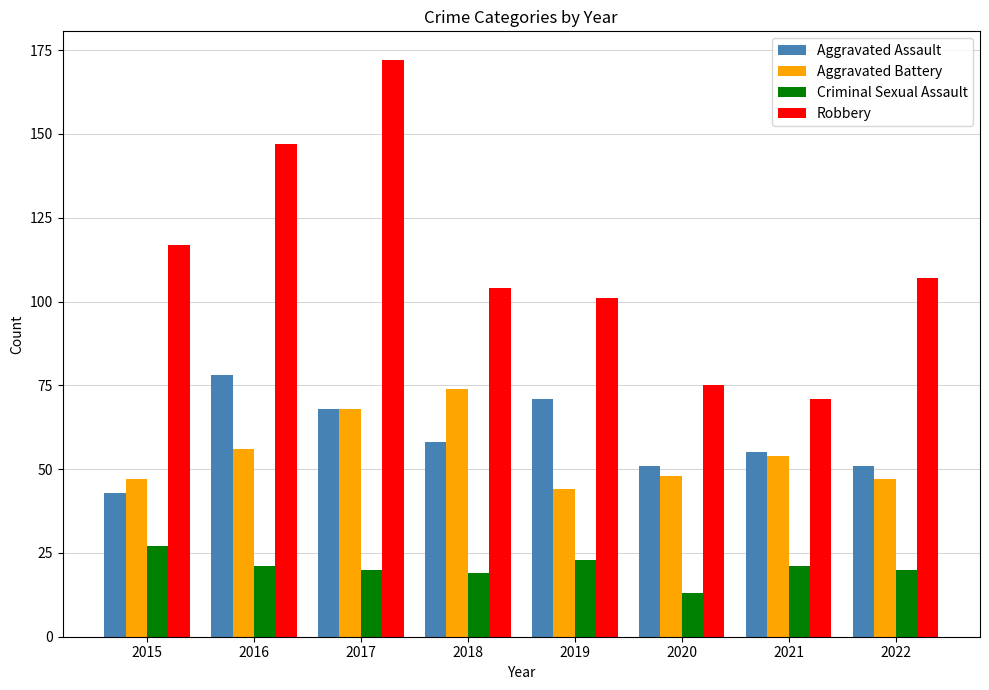

Reading right to left, list all the values displayed in this chart.

Aggravated Assault: 2022=51	2021=55	2020=51	2019=71	2018=58	2017=68	2016=78	2015=43
Aggravated Battery: 2022=47	2021=54	2020=48	2019=44	2018=74	2017=68	2016=56	2015=47
Criminal Sexual Assault: 2022=20	2021=21	2020=13	2019=23	2018=19	2017=20	2016=21	2015=27
Robbery: 2022=107	2021=71	2020=75	2019=101	2018=104	2017=172	2016=147	2015=117